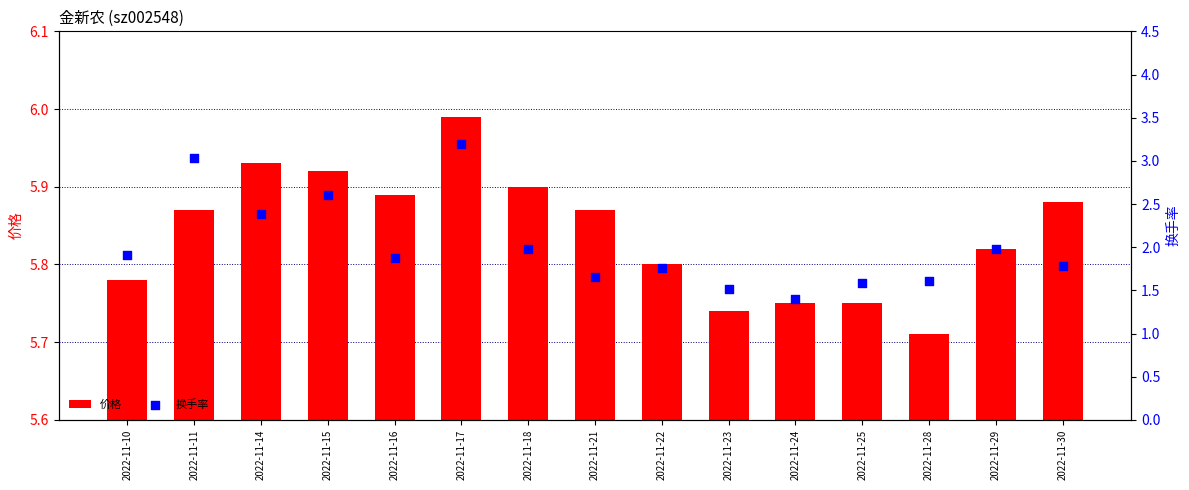

Which series contains the highest Y value?

价格